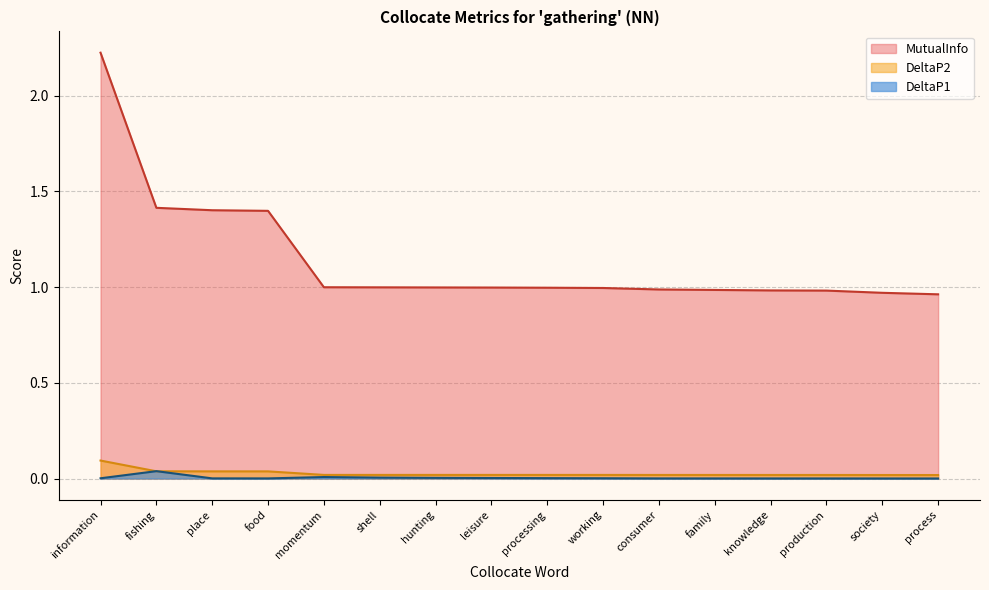

How many distinct data groups are displayed?

3